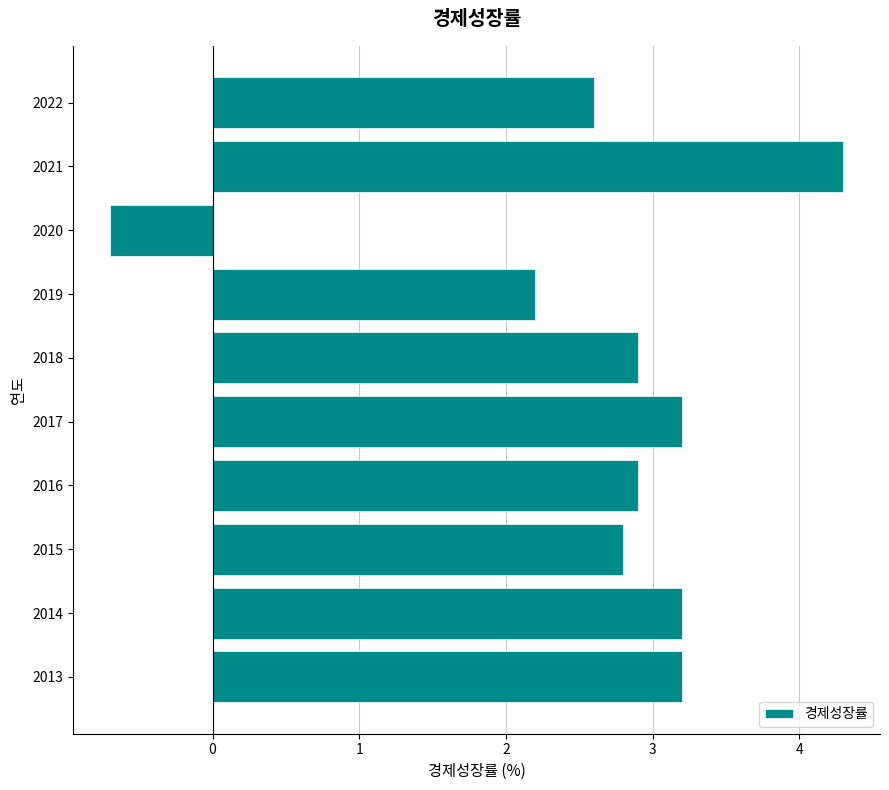

Reading bottom to top, extract all data points from this chart.

2013=3.2	2014=3.2	2015=2.8	2016=2.9	2017=3.2	2018=2.9	2019=2.2	2020=-0.7	2021=4.3	2022=2.6